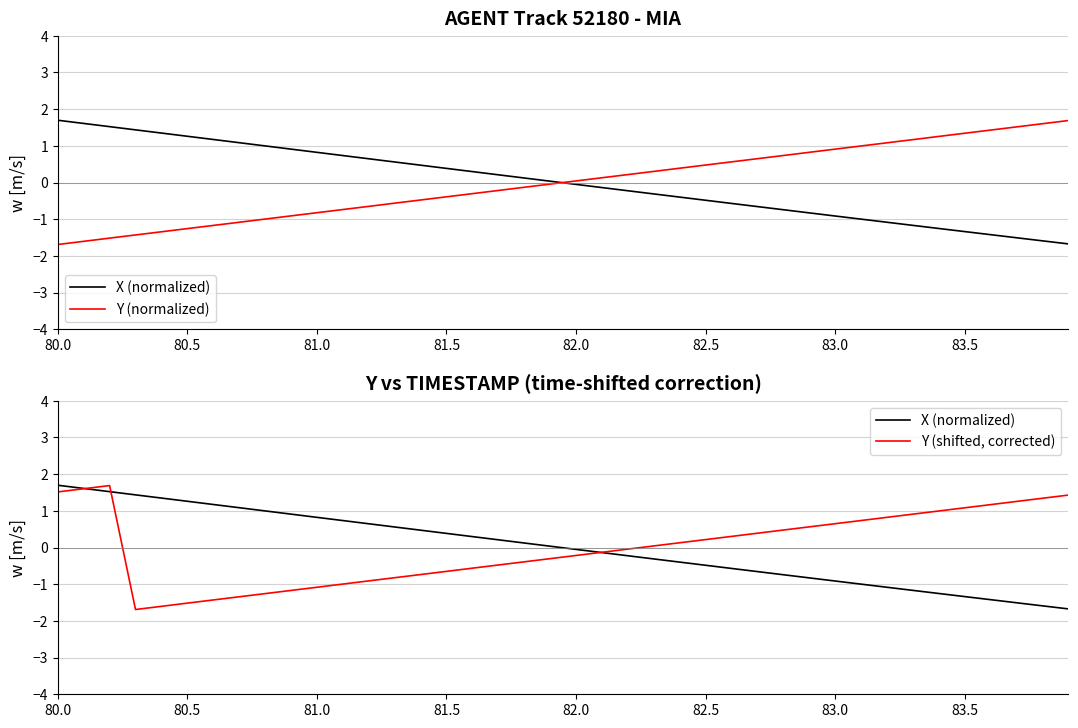

Count the number of data series in this chart.

3